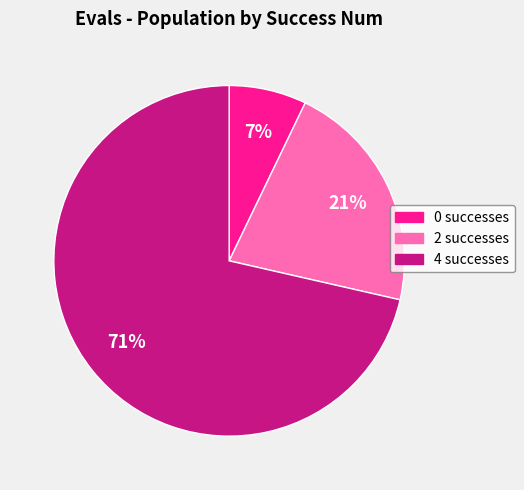

Do 2 and 4 together represent more than half of the pie?

Yes